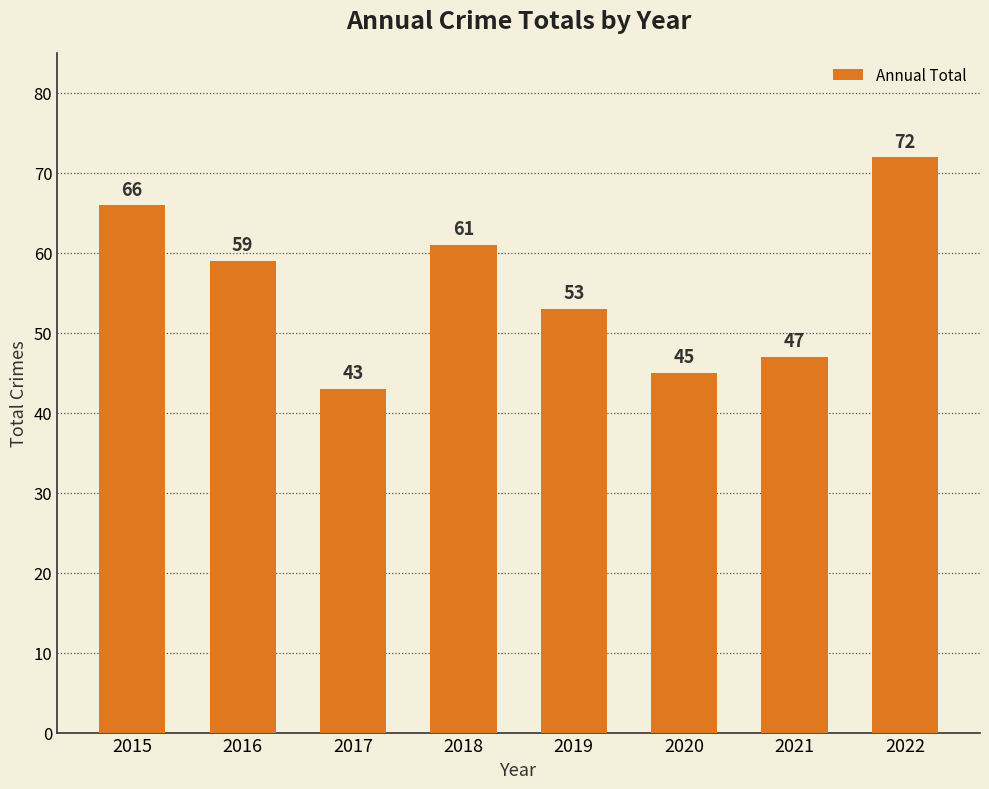

The value at 2016 is 59. True or false?

True